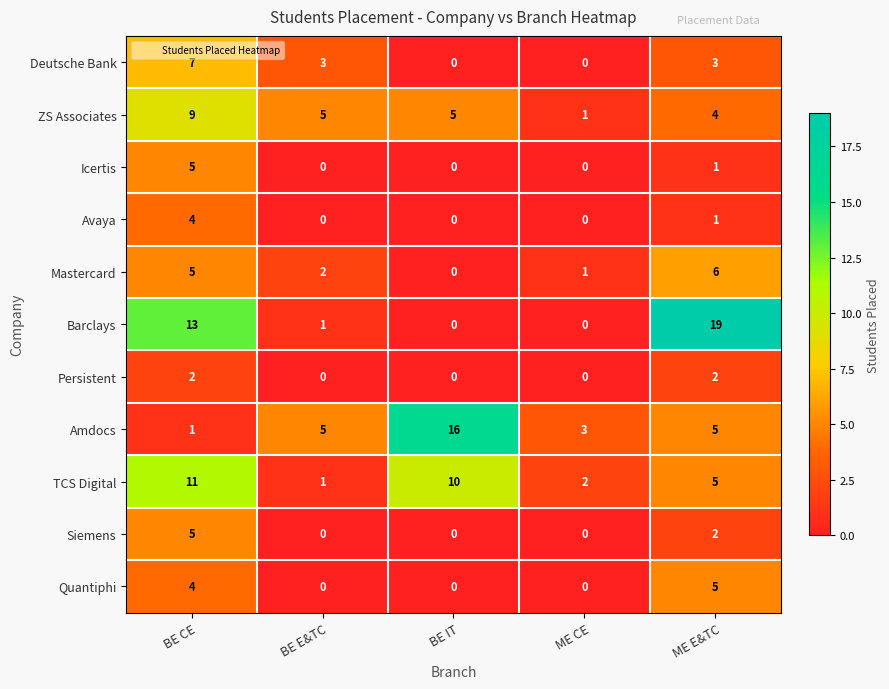

Which category has the lowest value in the ZS Associates series?

ME CE